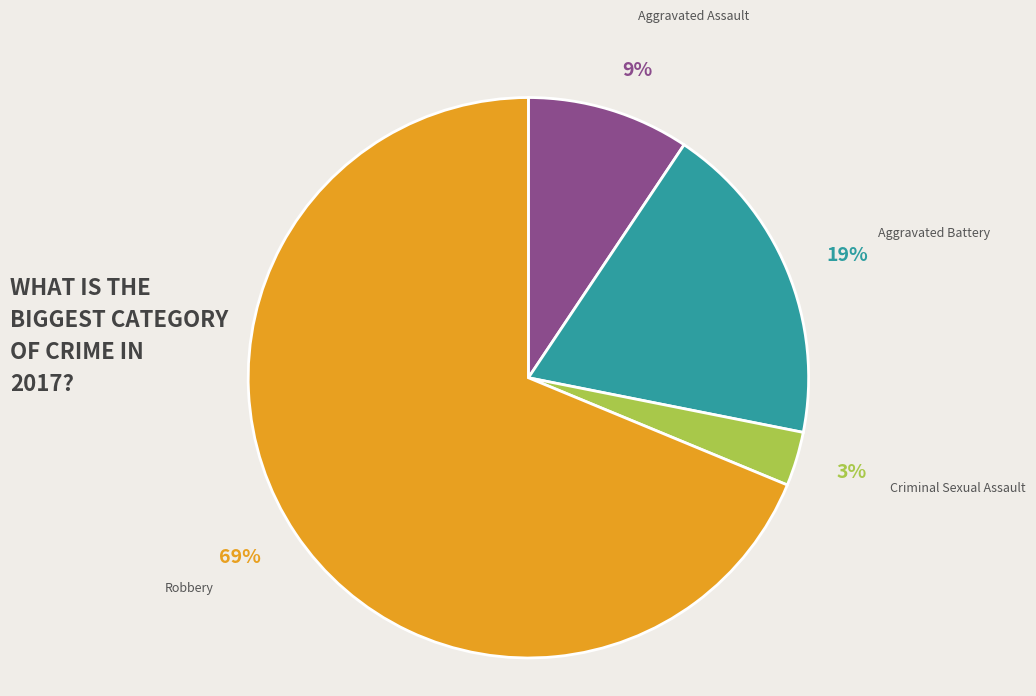

What percentage is the Criminal Sexual Assault slice, to the nearest percent?

3%